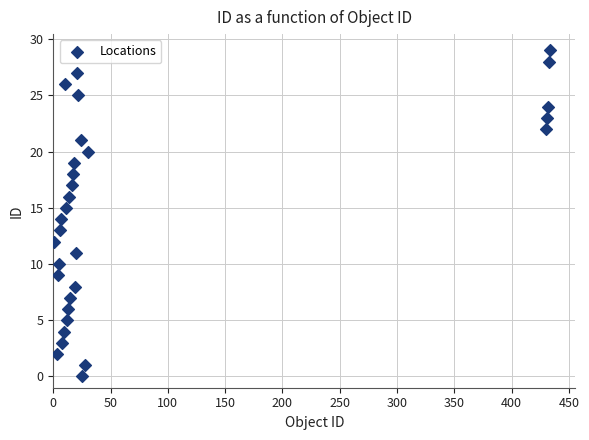

What is the range of Y values (max minus min)?

29